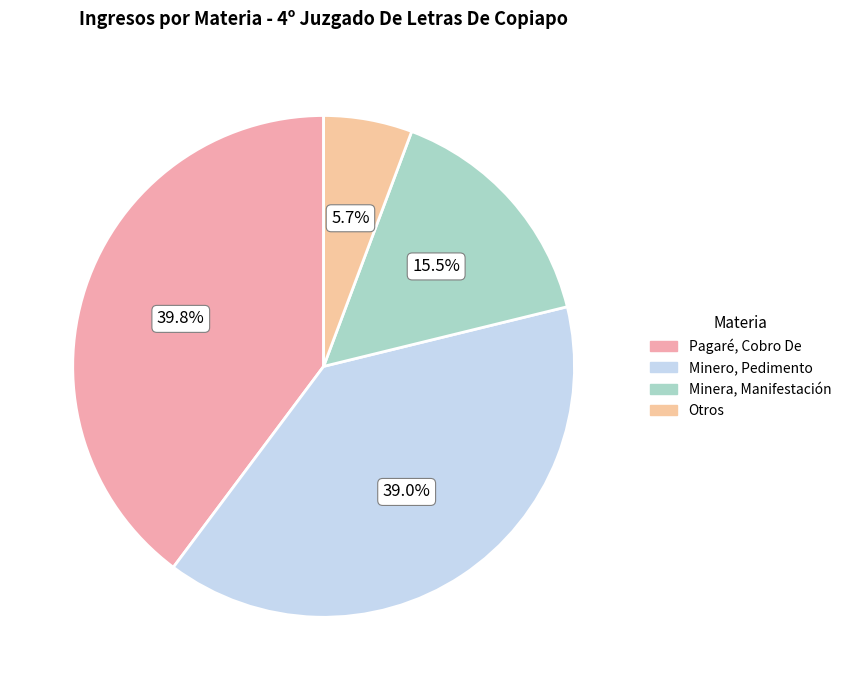

Which has a higher value, Minero, Pedimento or Pagaré, Cobro De?

Pagaré, Cobro De